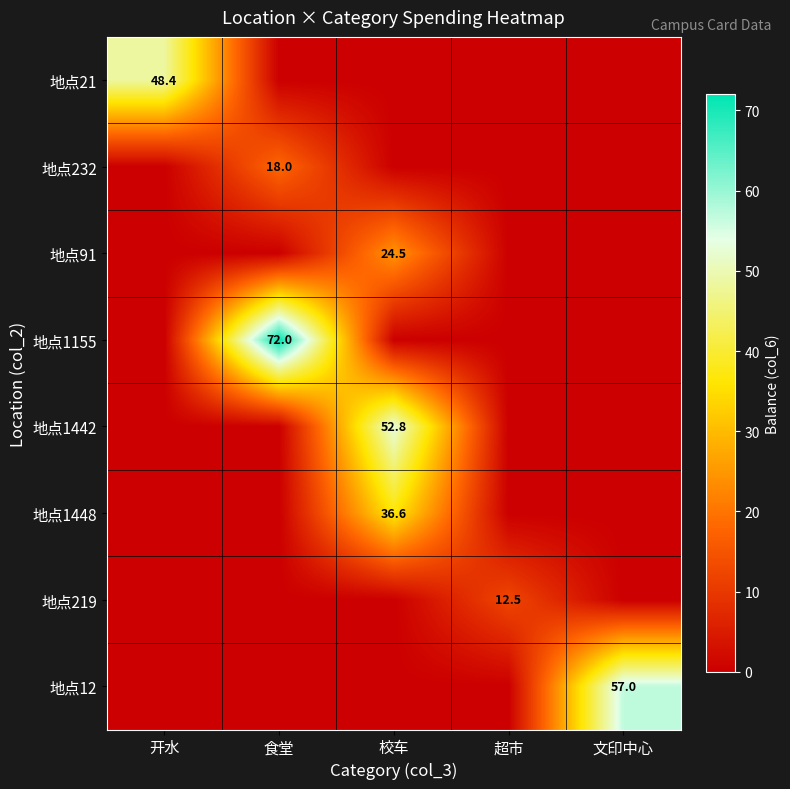

Which series changed the most between 开水 and 校车?

地点1442